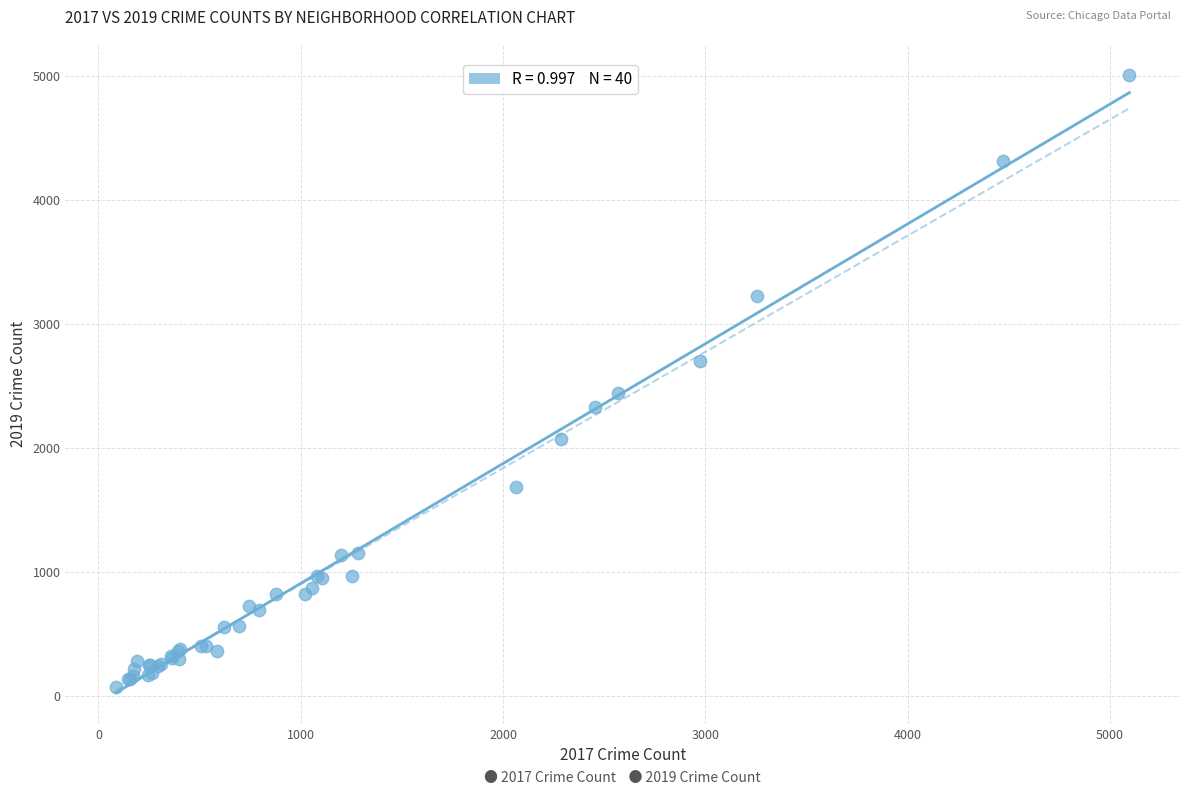

What Y value in the scatter plot is closest to 2542?

2441